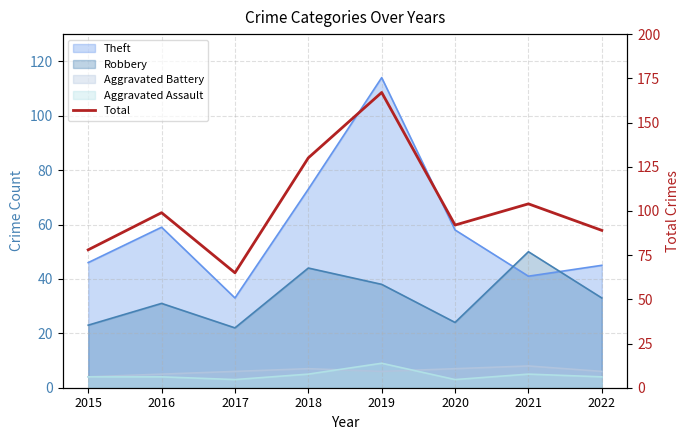

How many points are higher than both their immediate neighbors (excluding endpoints)?

3